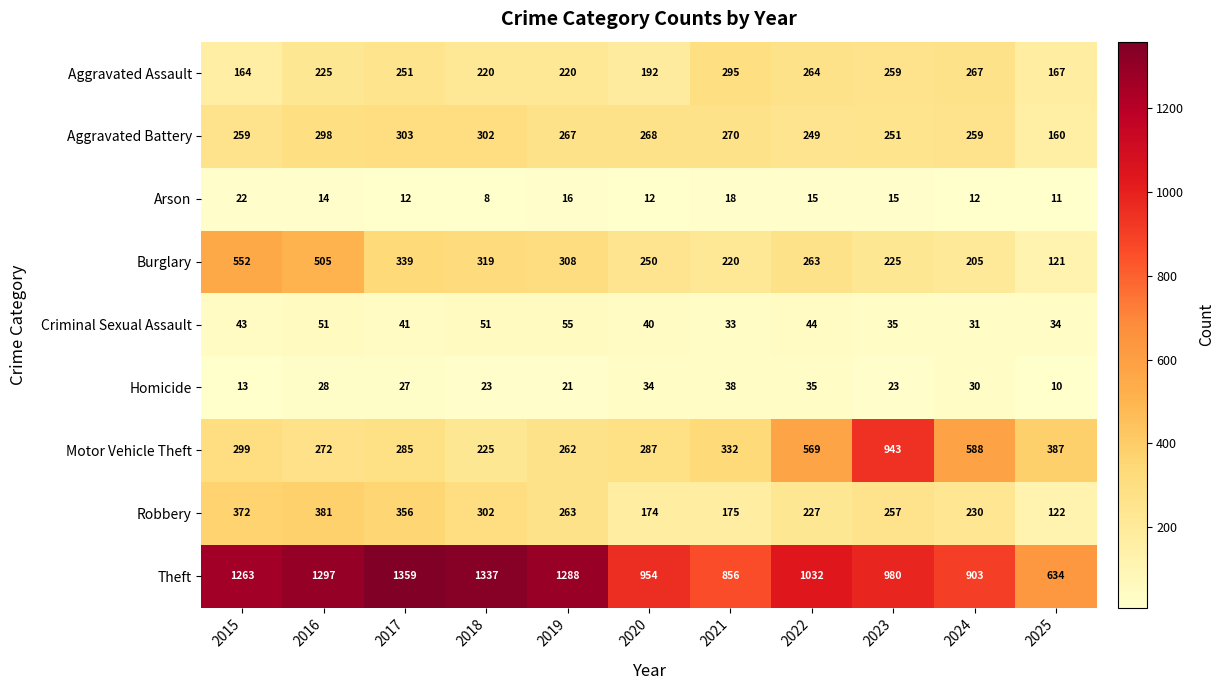

Which series has the widest spread of values?

Theft